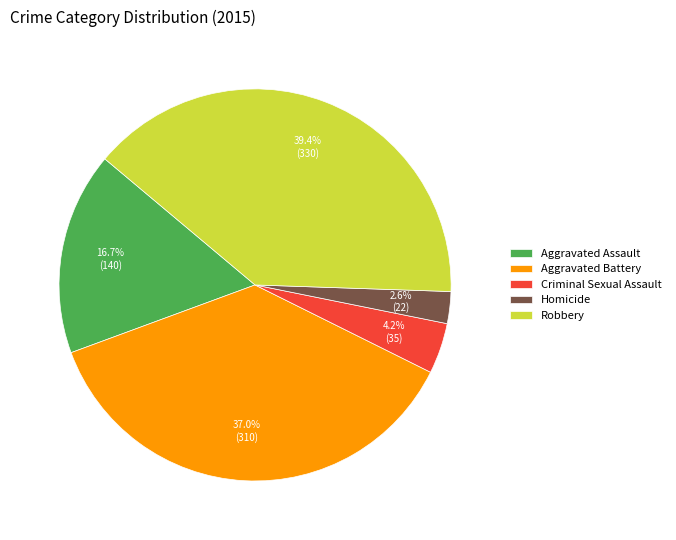

Which slice is the largest?

Robbery